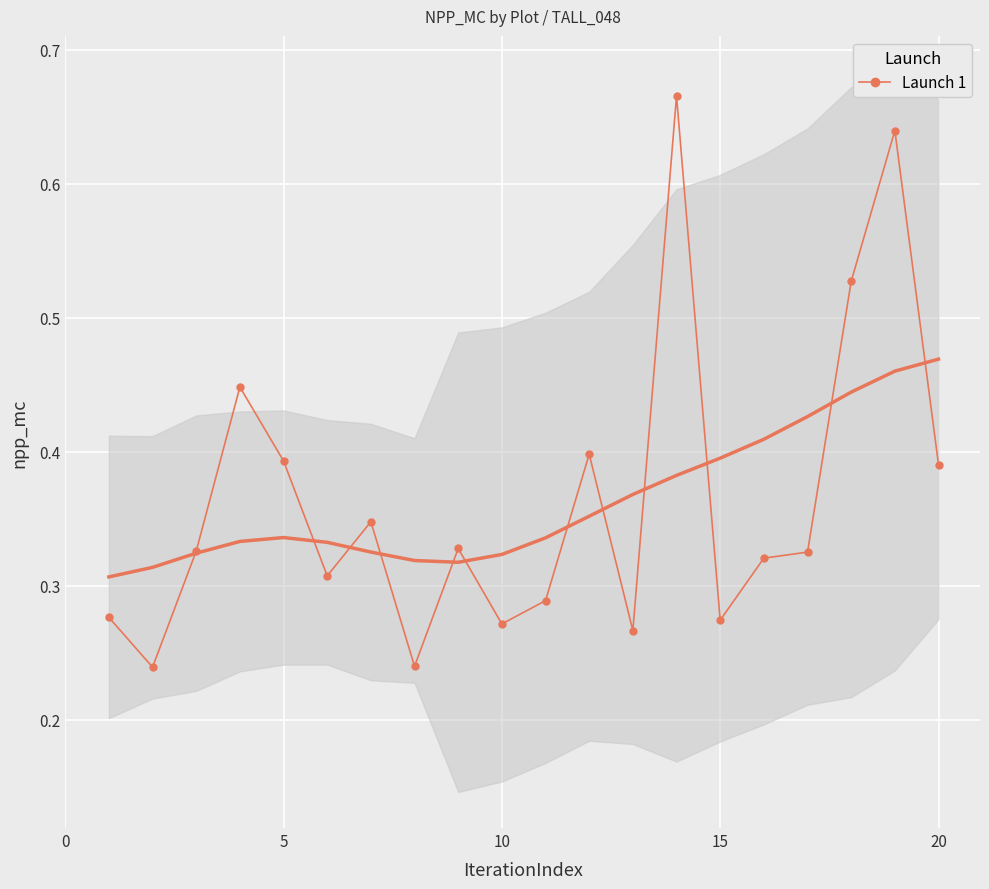

How many points are lower than both their immediate neighbors (excluding endpoints)?

6